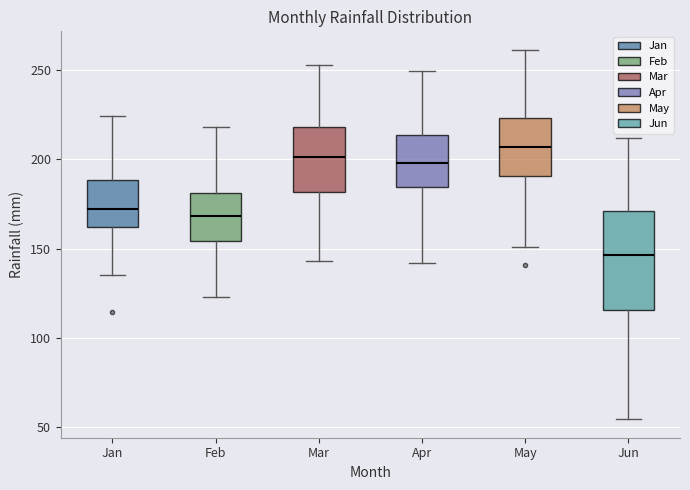

Reading left to right, transcribe this box plot: for each box, give where its median line is, the range the box spans, and where its two whiskers end, as read against the y-axis. The values are not printed on the chart, so give them approximately, as read against the axis.

Jan: median 170, box 160 to 190, whiskers 135 to 225
Feb: median 170, box 155 to 180, whiskers 125 to 220
Mar: median 200, box 180 to 220, whiskers 145 to 255
Apr: median 200, box 185 to 215, whiskers 140 to 250
May: median 205, box 190 to 225, whiskers 150 to 260
Jun: median 145, box 115 to 170, whiskers 55 to 210